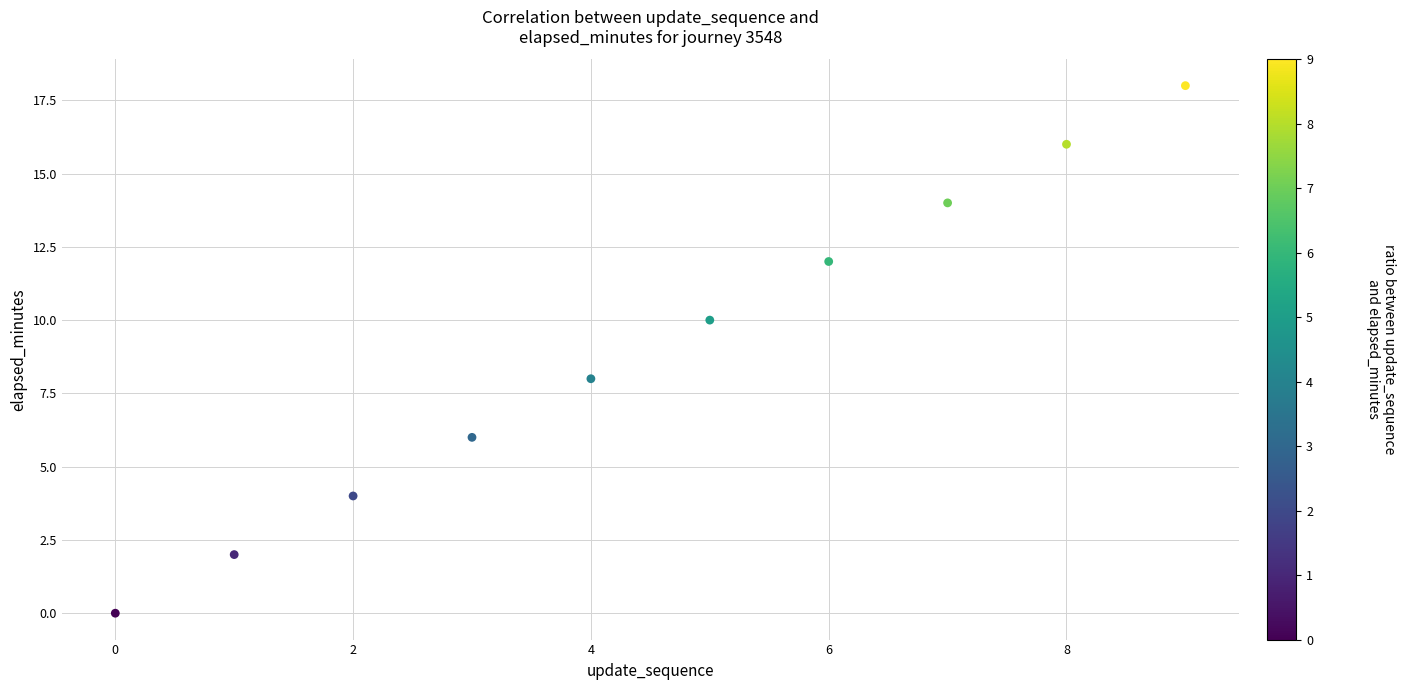

What is the average Y value?

9